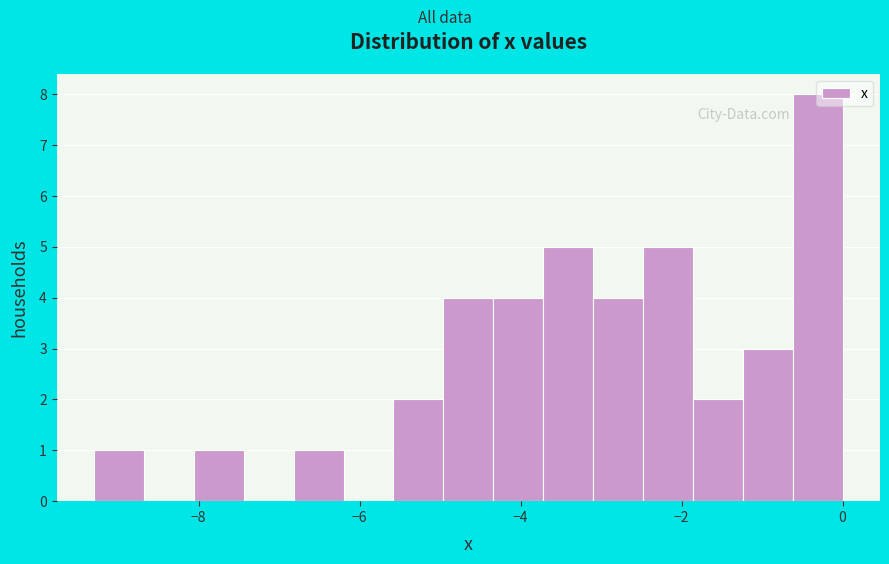

Read against the x-axis, roughly where is the centre of the tallest bar?

-0.4